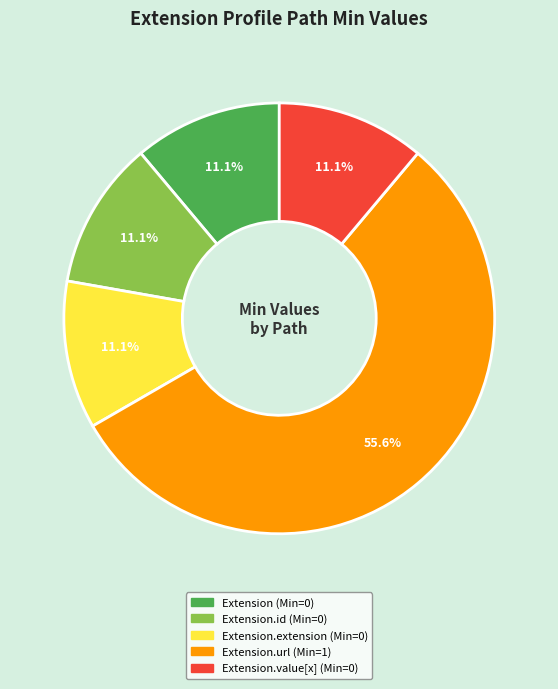

Is there a majority slice in this chart?

Yes